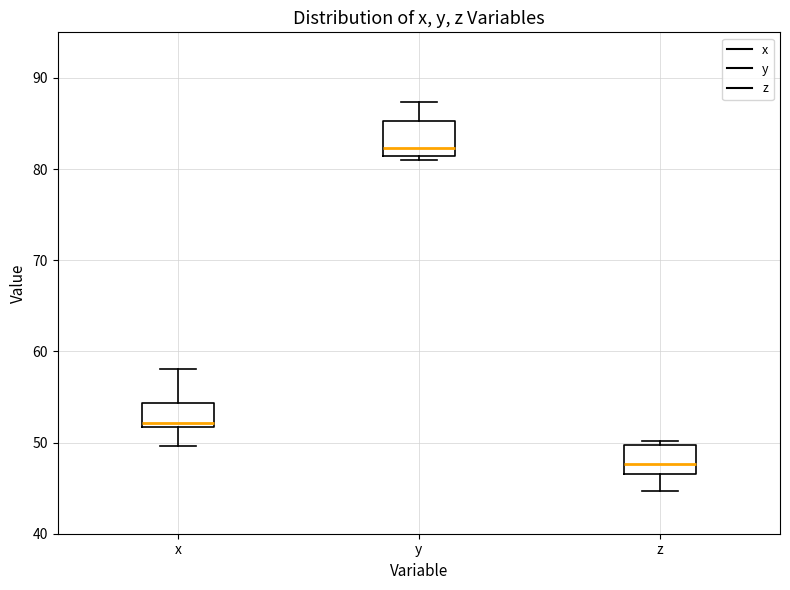

Where is the lower edge of the box for x on the y-axis? The values are not printed on the chart, so give them approximately, as read against the axis.

52